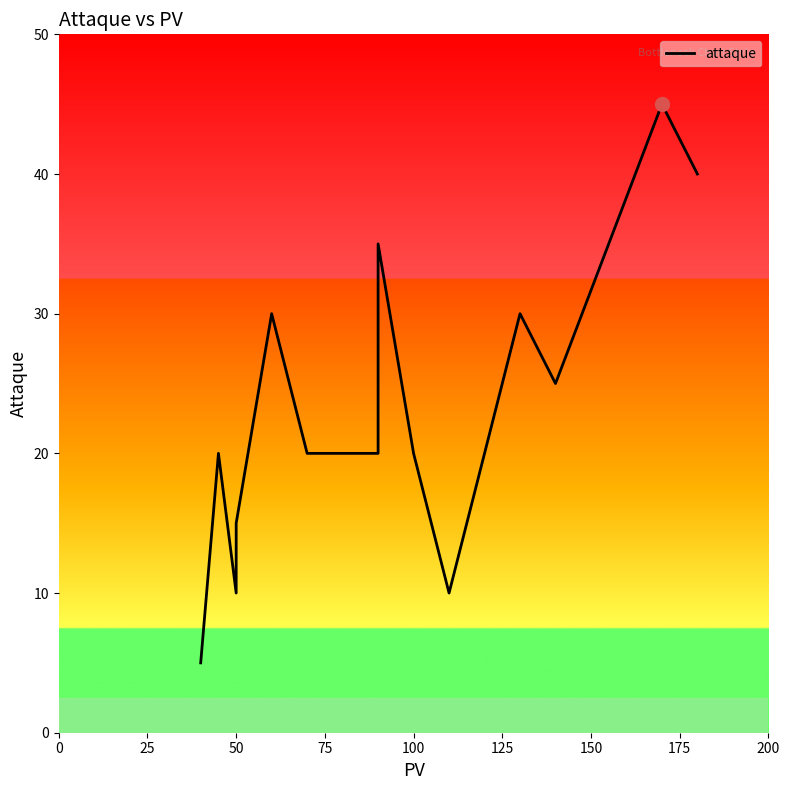

Count the number of data series in this chart.

1